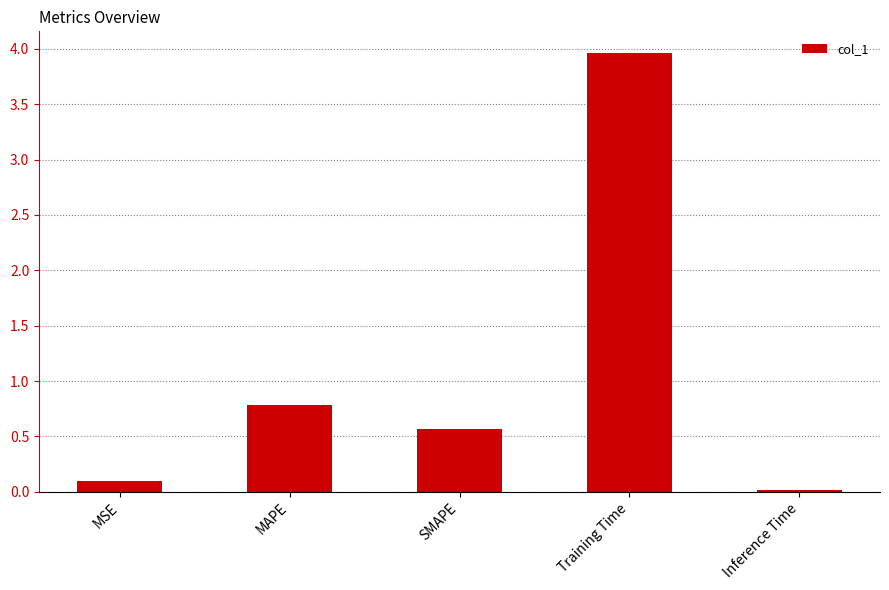

Where is the data nearest to the value 1?

MAPE